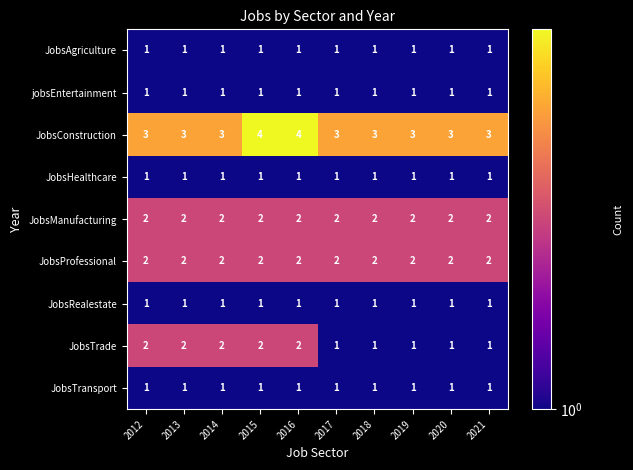

The value of JobsAgriculture at 2019 is 2. True or false?

False